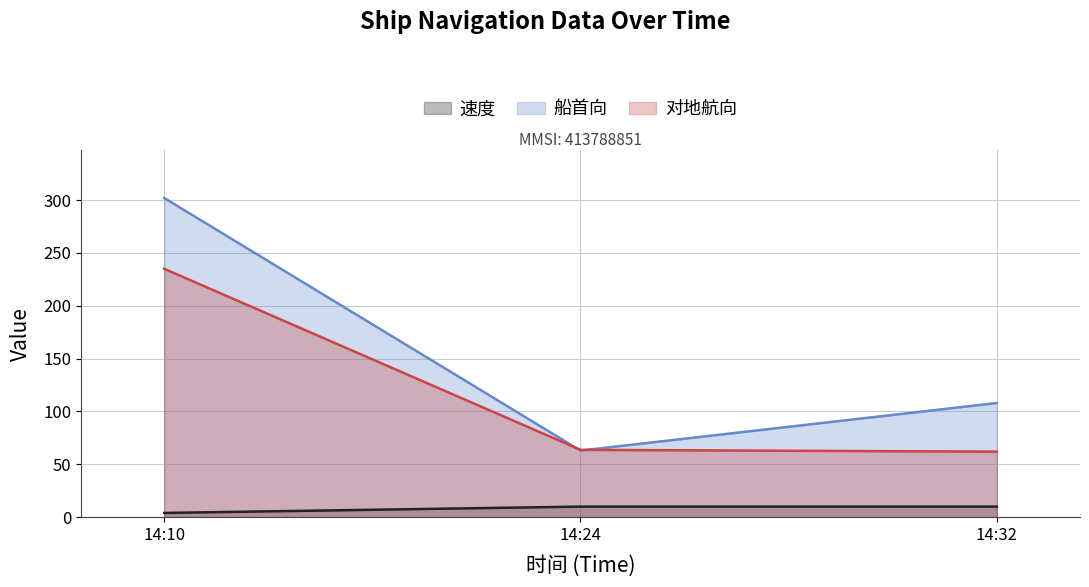

Which category has the highest value in the 船首向 series?

14:10